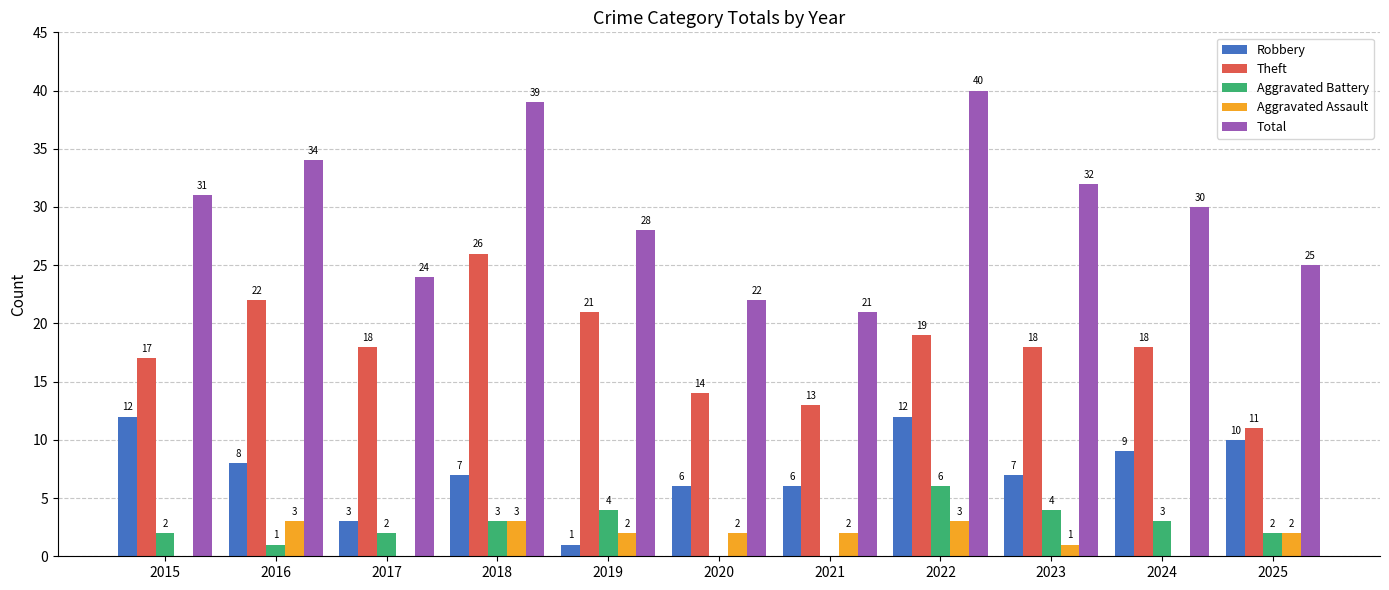

What is the spread (max minus min) of values at 2020?

22